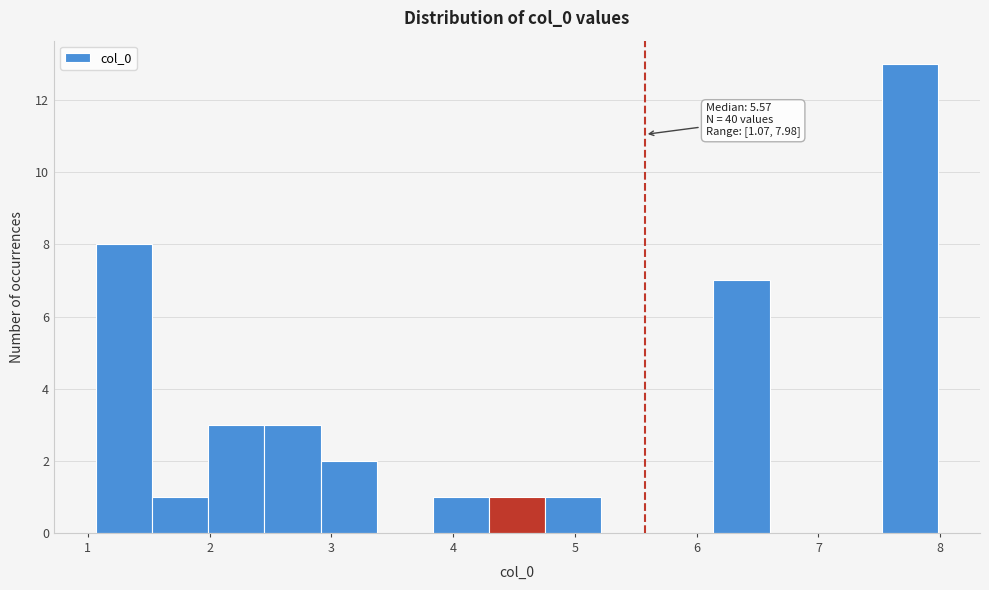

Which range on the x-axis has the tallest bar?

7.5 to 8.0